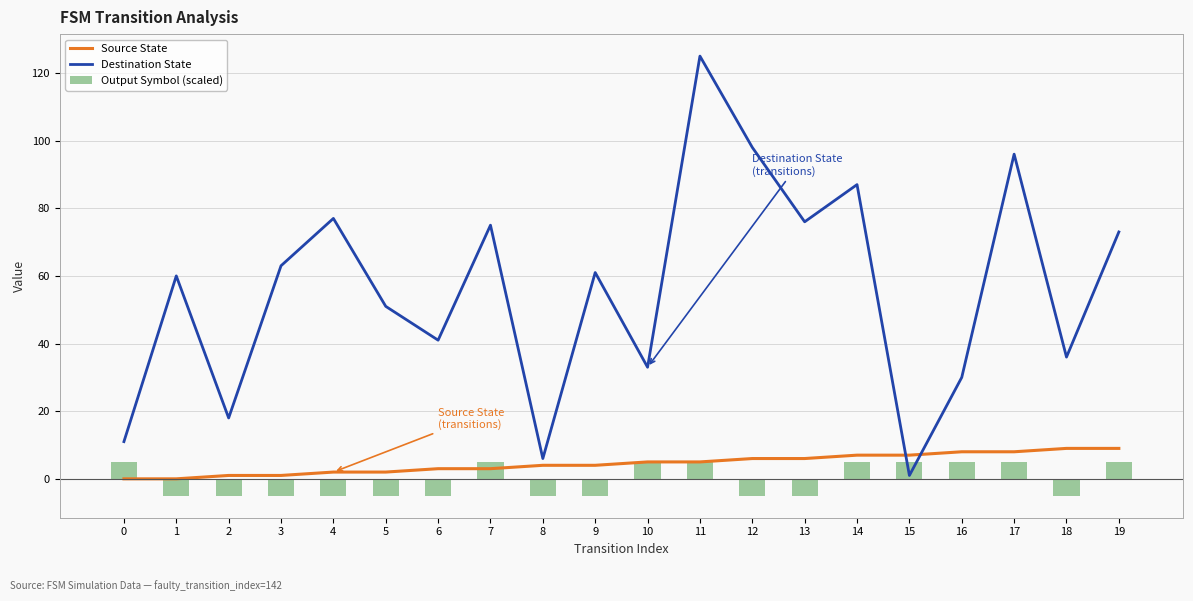

What is the sum of the Destination State values at 3 and 14?

150